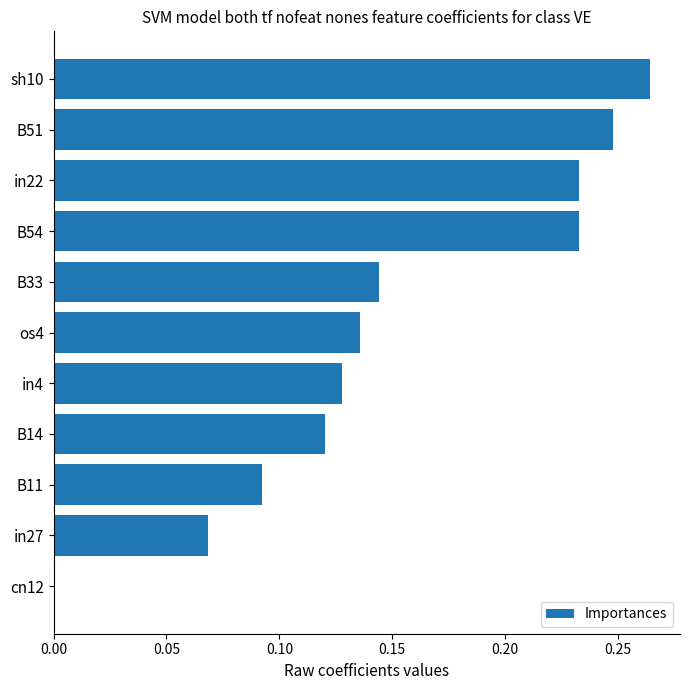

What is the sum of all values?

1.7